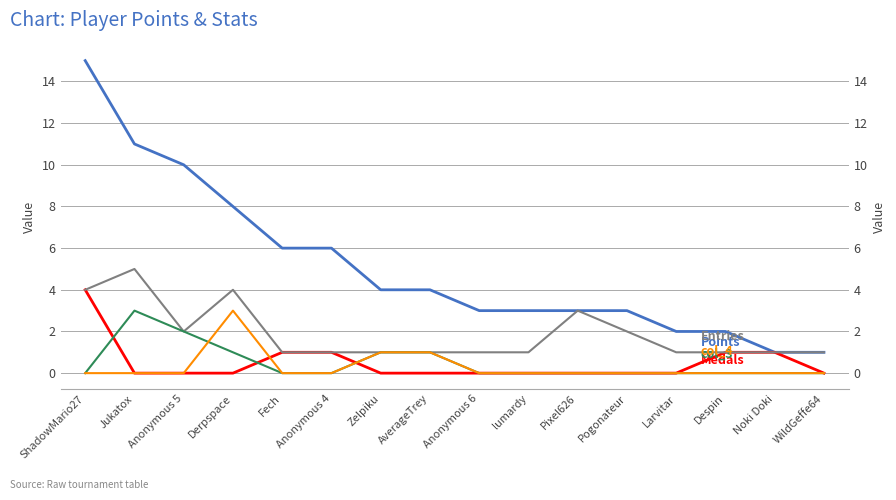

Is it true that Medals equals -2 at Derpspace?

False